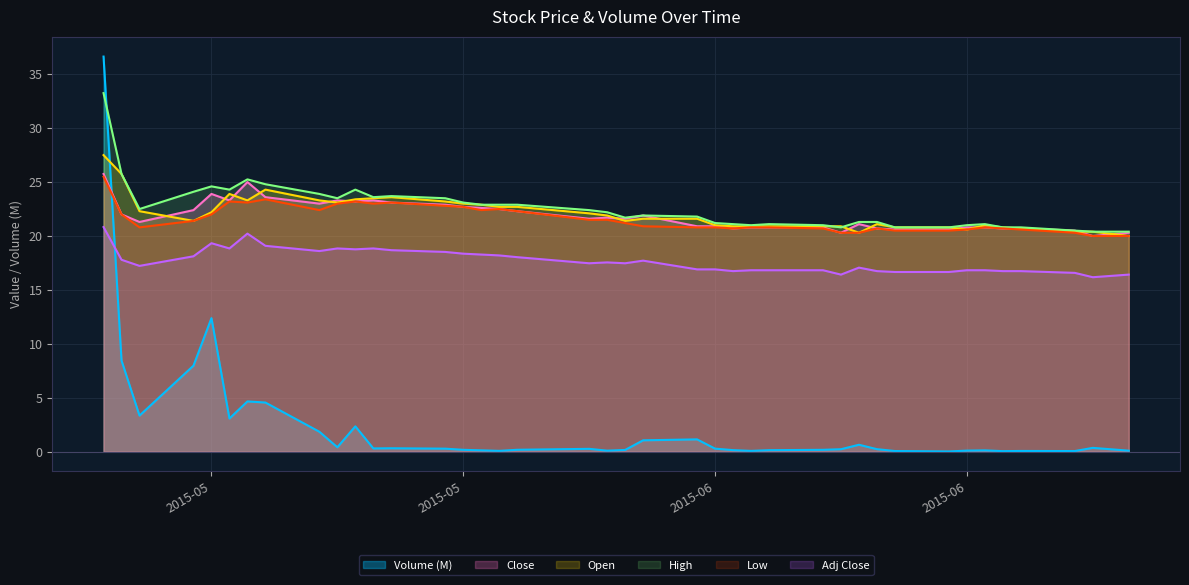

True or false: Low has a value of 8.1 at 30.

False